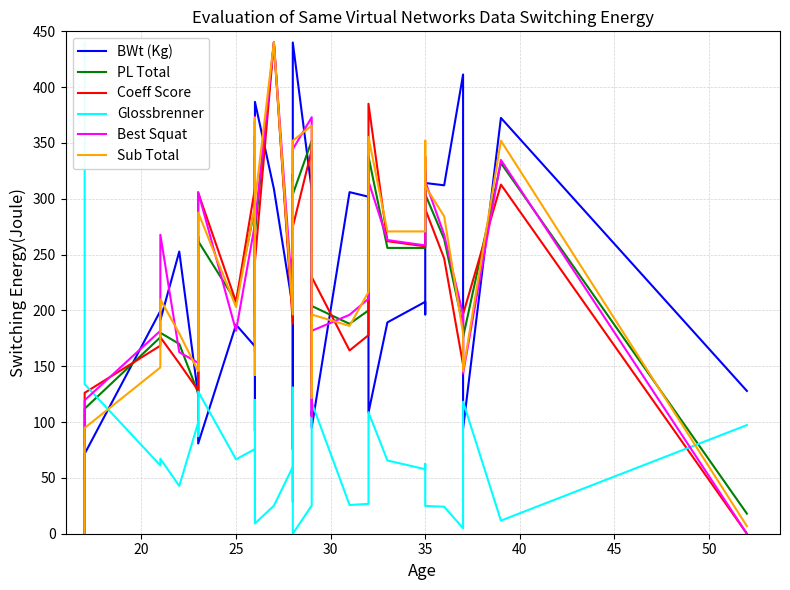

Count the number of data series in this chart.

6